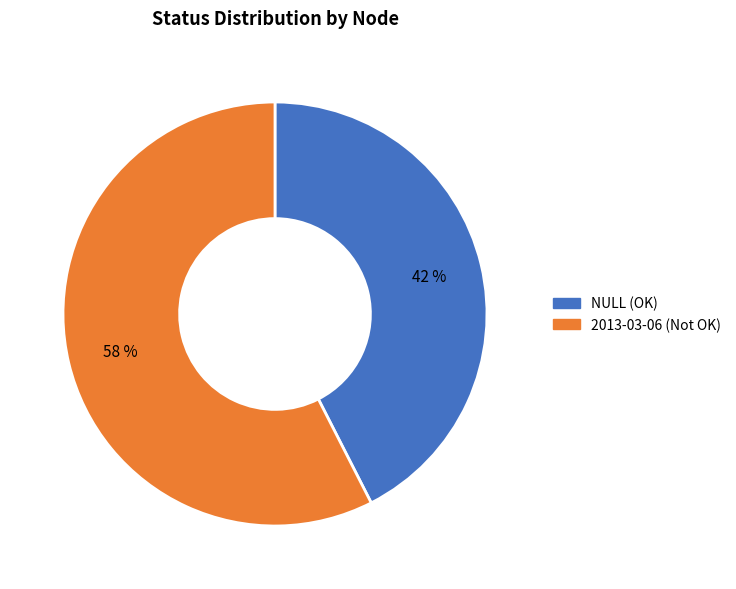

Which slice is the smallest?

NULL (OK)